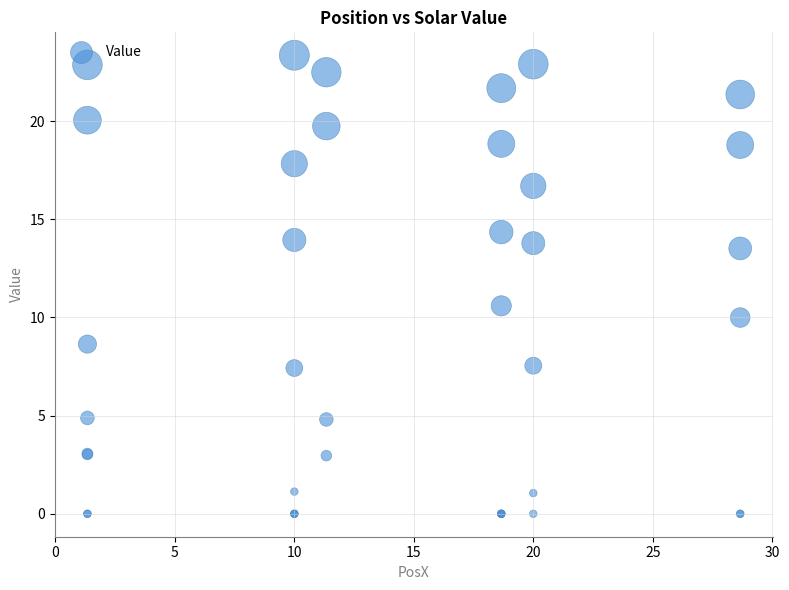

What Y value in the scatter plot is closest to 11?

10.6